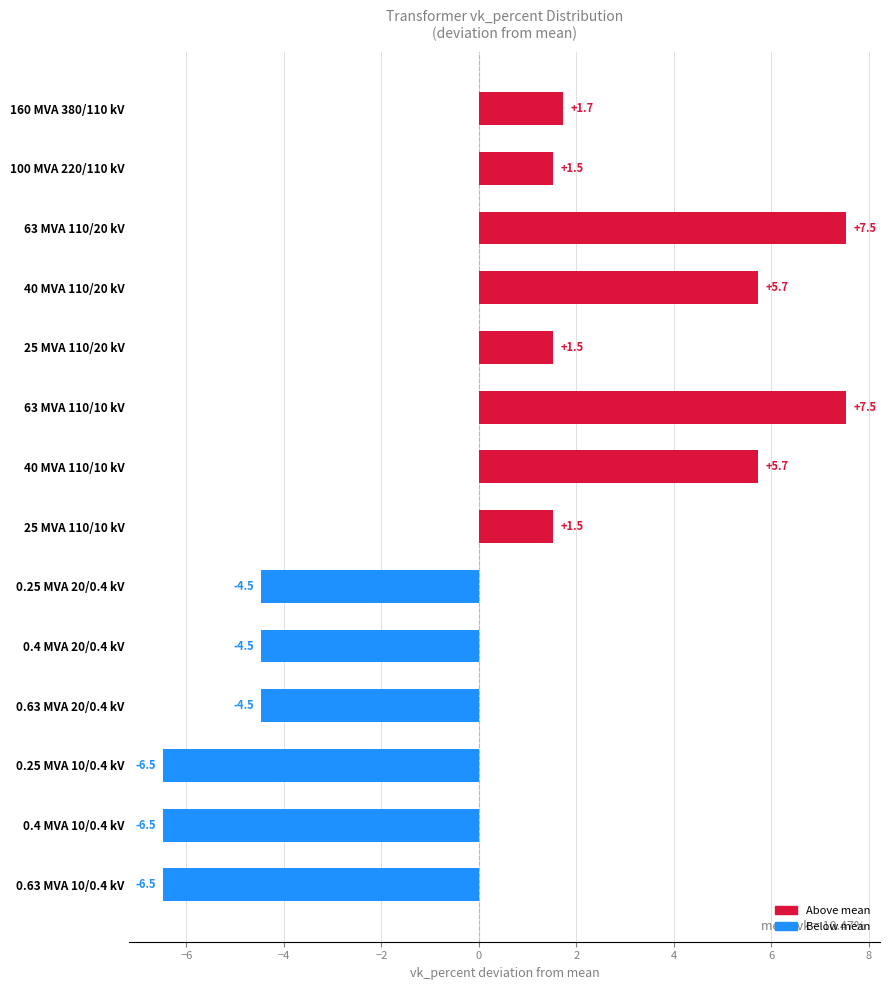

The value at 160 MVA 380/110 kV is 1.7. True or false?

True